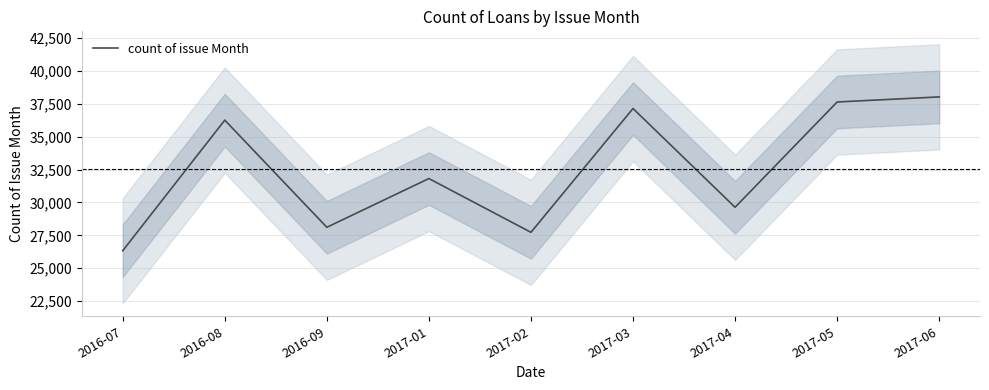

The value at 2017-01 is 20868. True or false?

False